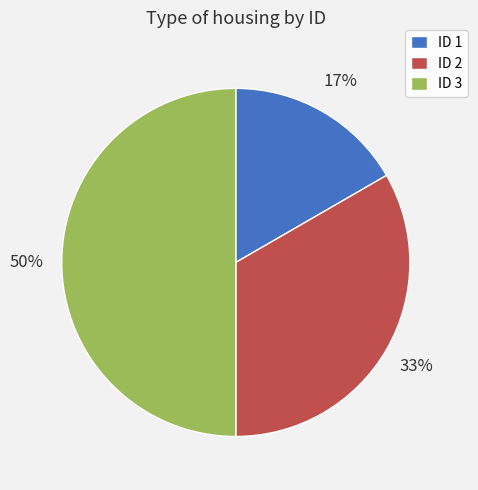

Does ID 2 represent more than half of the total?

No